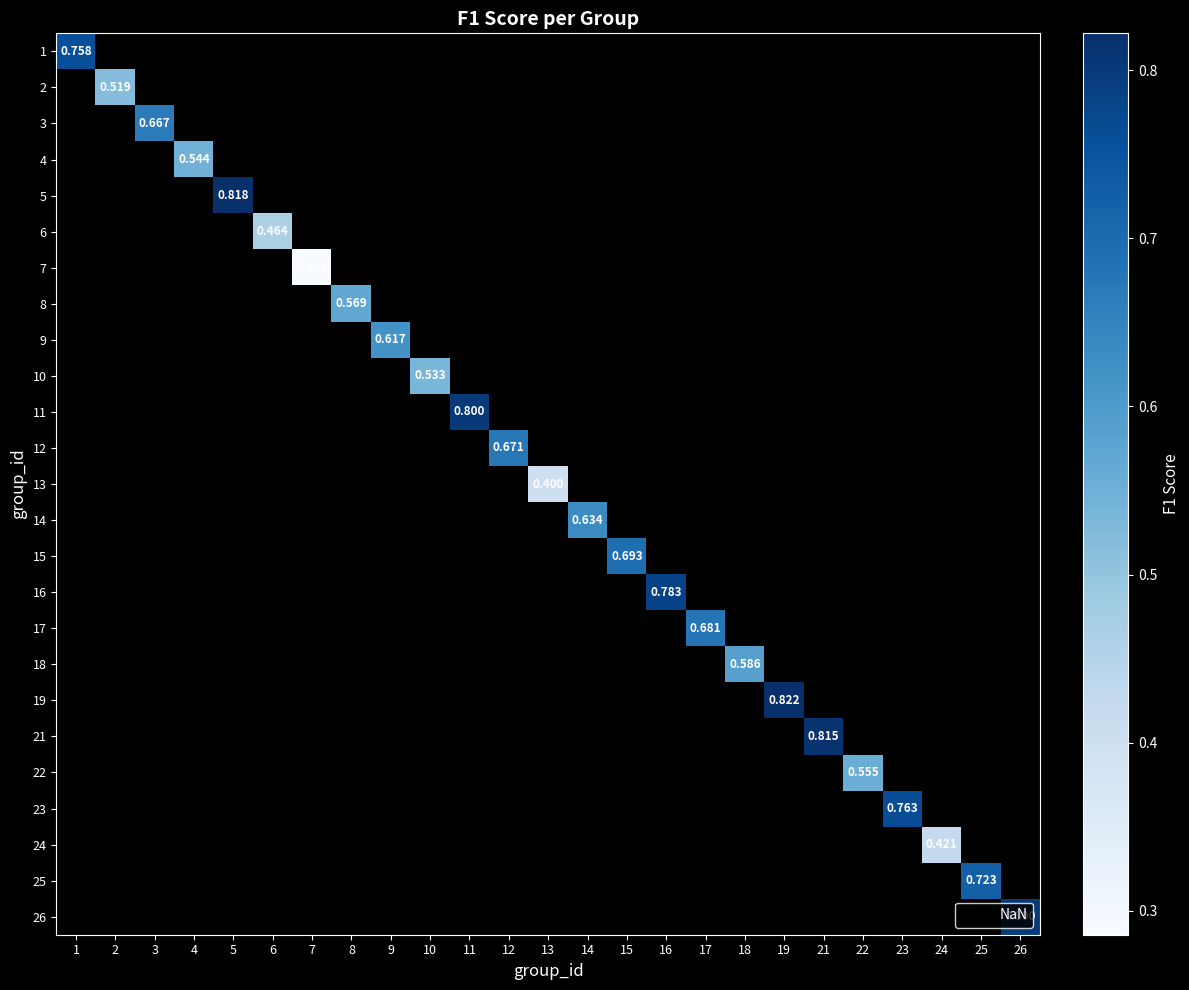

Is the value of 2 at 8 greater than the value of 24 at 26?

No